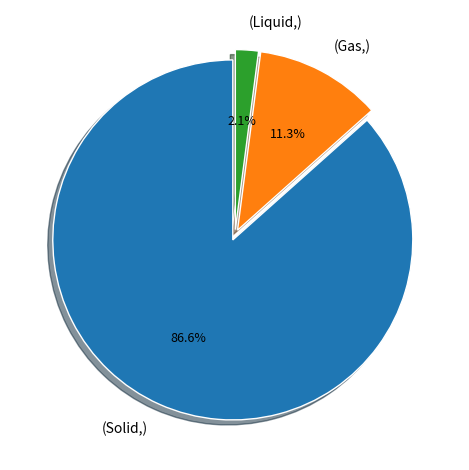

Rank the categories by value from lowest to highest.

(Liquid,), (Gas,), (Solid,)